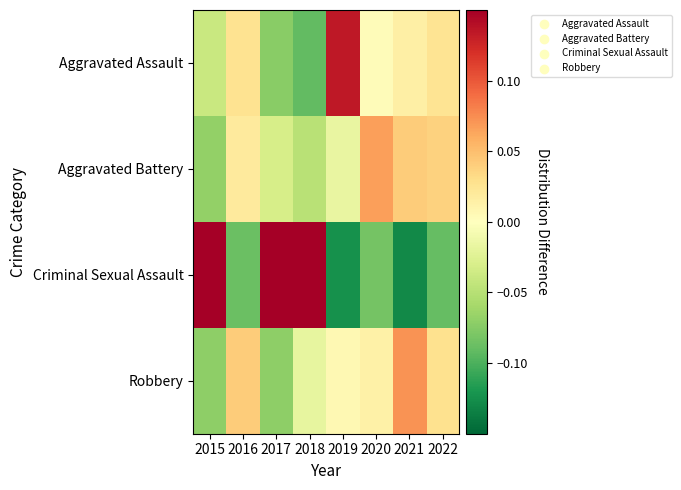

How many series are shown in this chart?

4